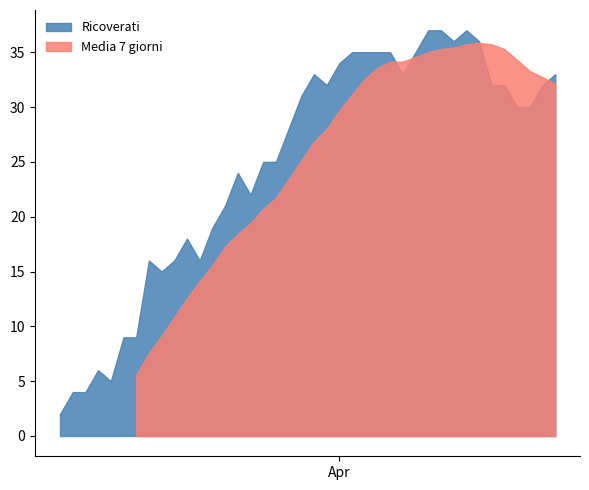

What is the label of the 17th point from the left?

16